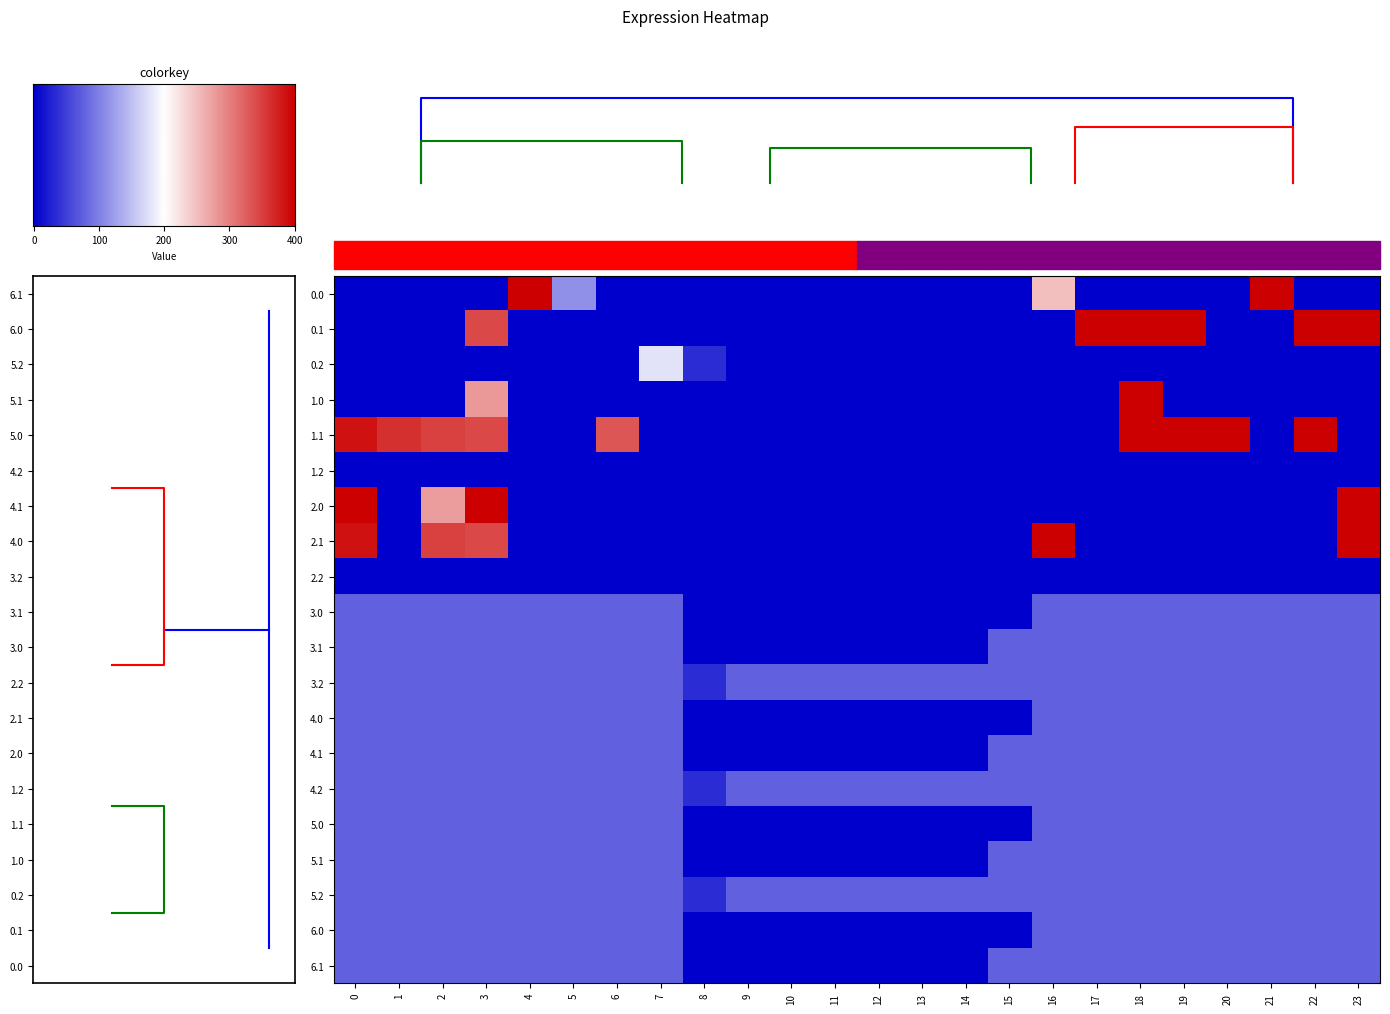

The value of 1.2 at 18 is 0.0. True or false?

True